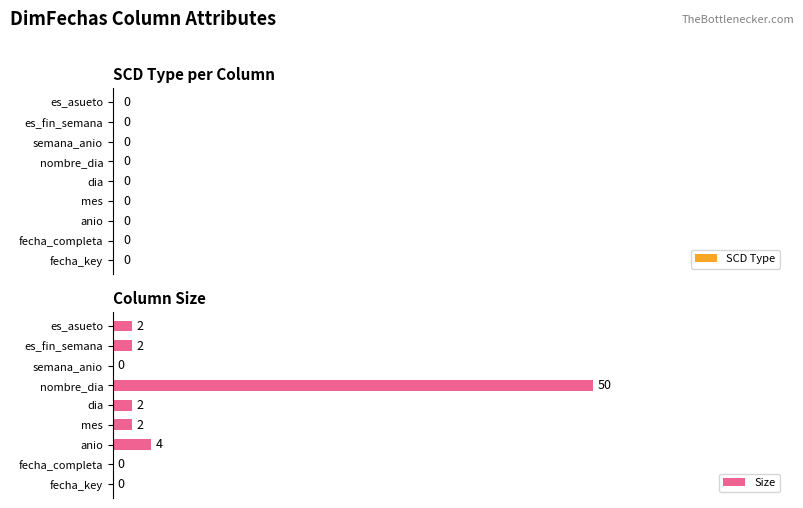

What is the change in value from anio to semana_anio?

-4